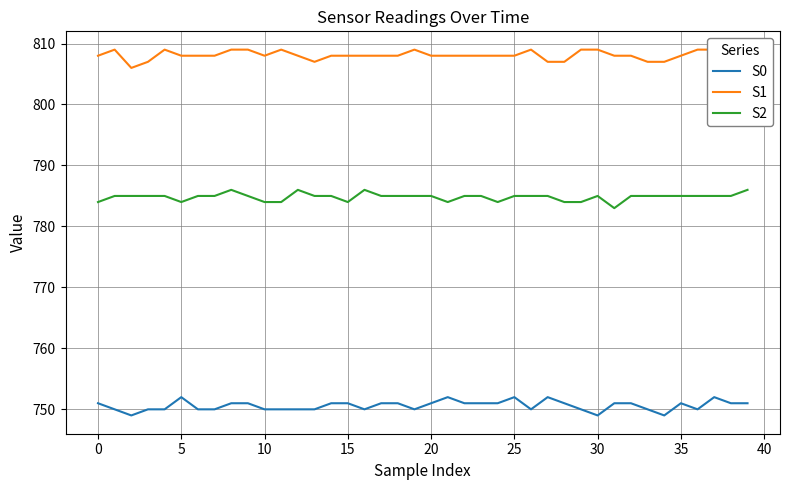

Which series has the widest spread of values?

S0